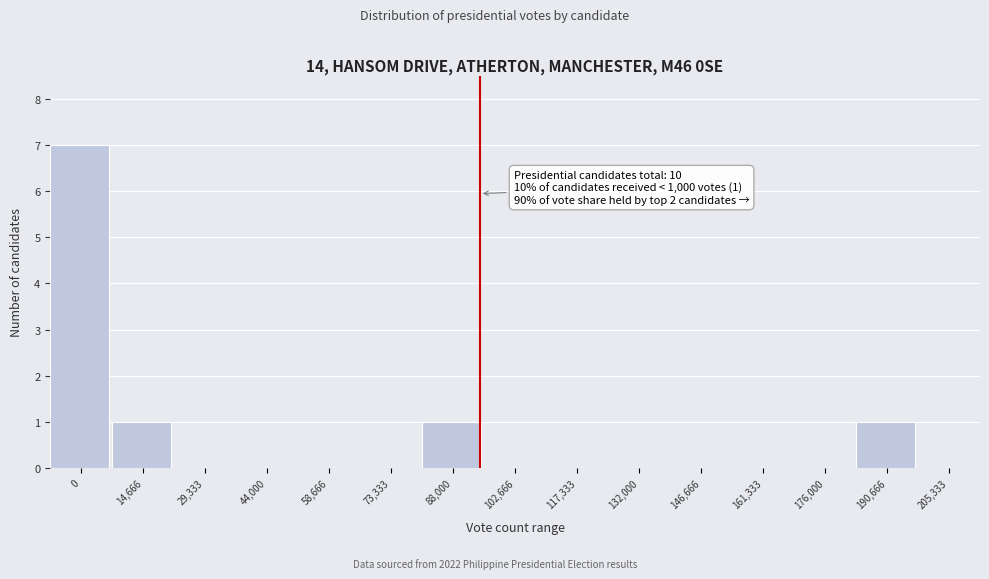

Reading left to right, list all the values displayed in this chart.

0=7	14,666=1	29,333=0	44,000=0	58,666=0	73,333=0	88,000=1	102,666=0	117,333=0	132,000=0	146,666=0	161,333=0	176,000=0	190,666=1	205,333=0